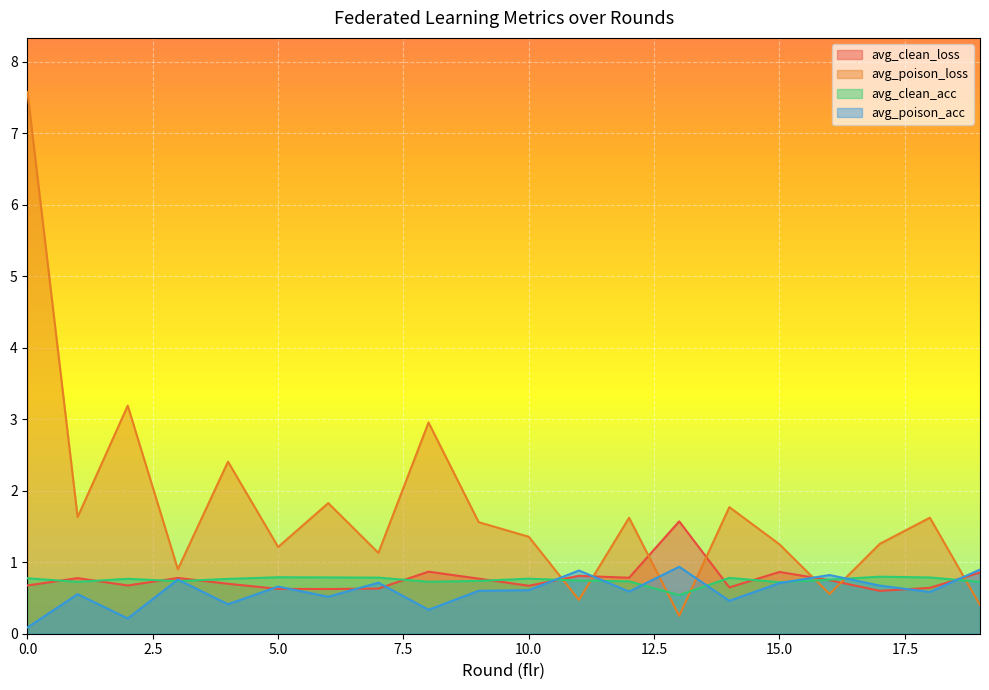

What is the value of the avg_clean_loss point at the 2nd from the left?

0.8